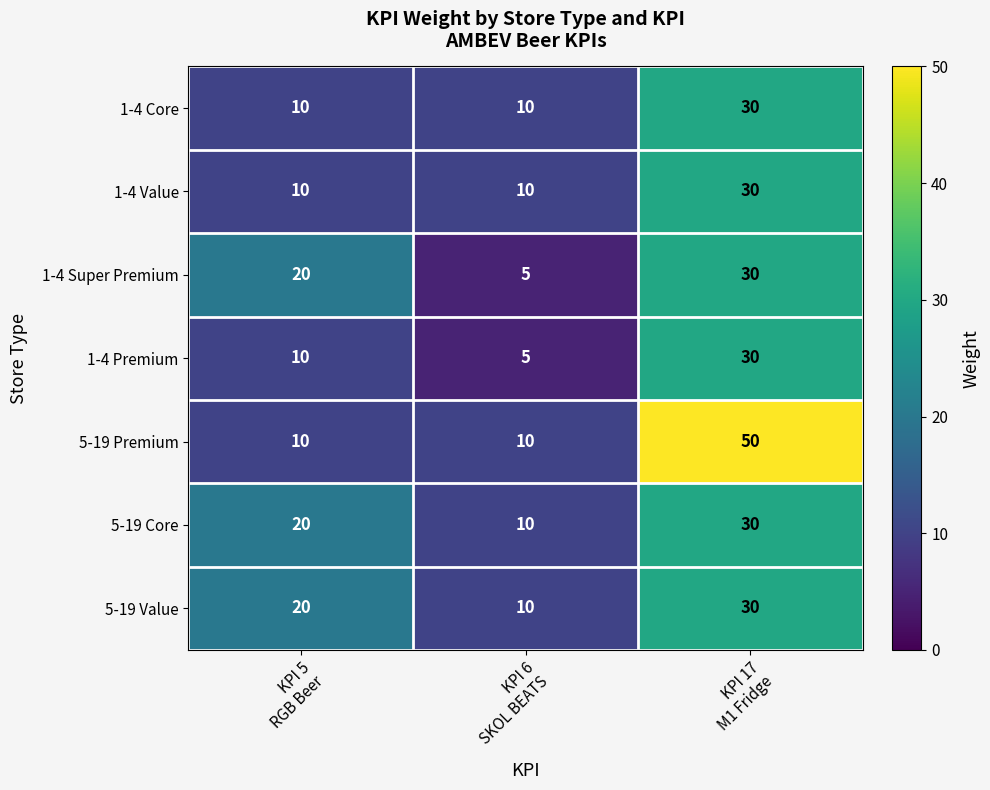

Which series has the largest total across all categories?

5-19 Premium